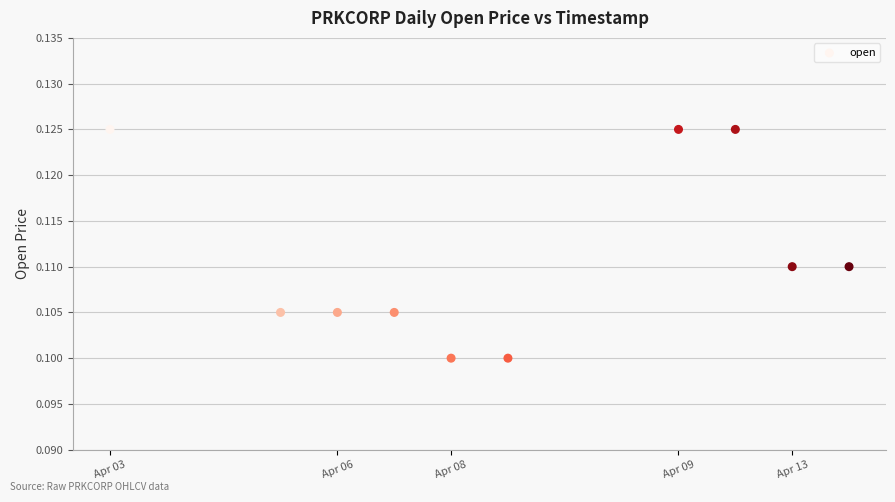

What is the average X value?

1586485440.0